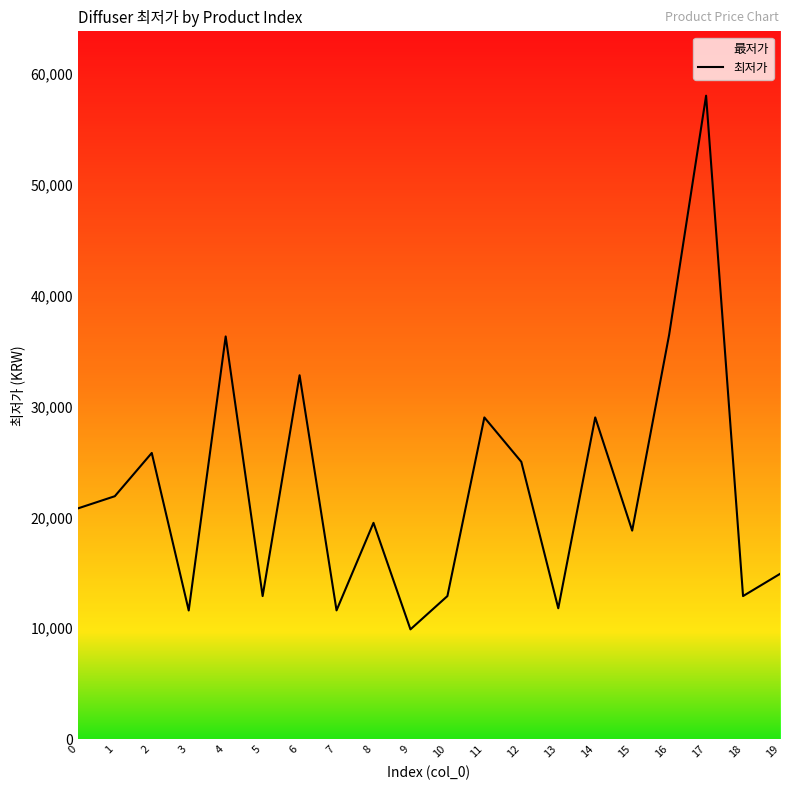

Rank the categories by value from highest to lowest.

17, 16, 4, 6, 11, 14, 2, 12, 1, 0, 8, 15, 19, 5, 10, 18, 13, 7, 3, 9